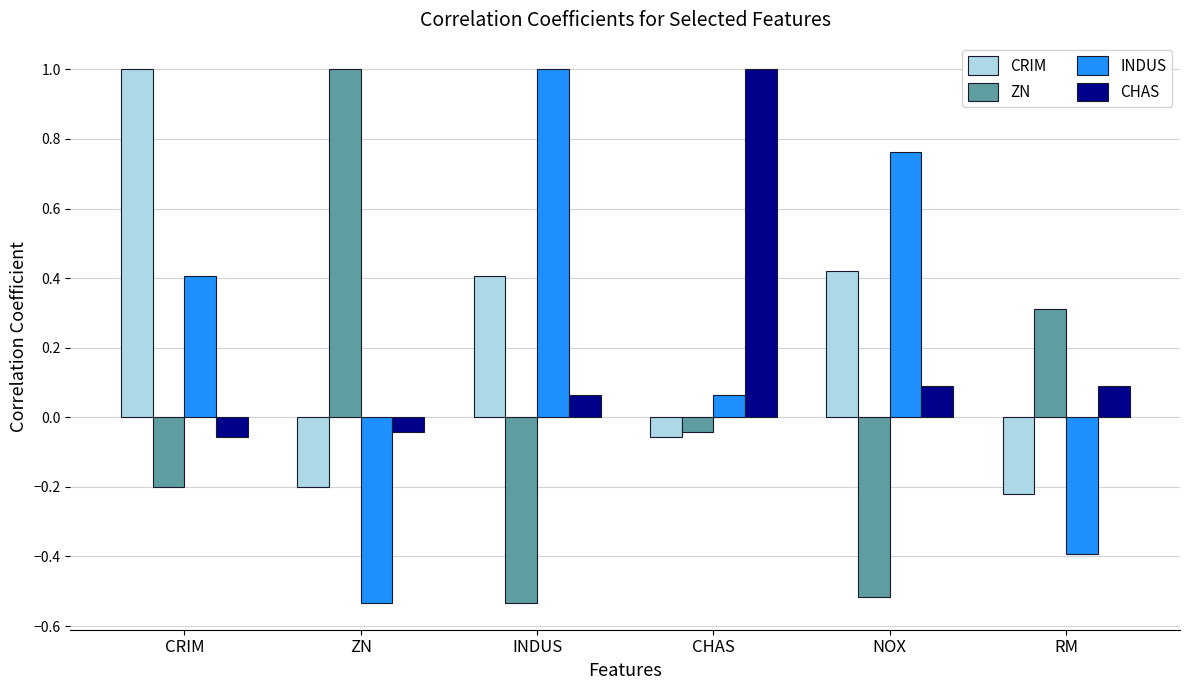

What is the difference between the highest and lowest values at ZN?

1.5